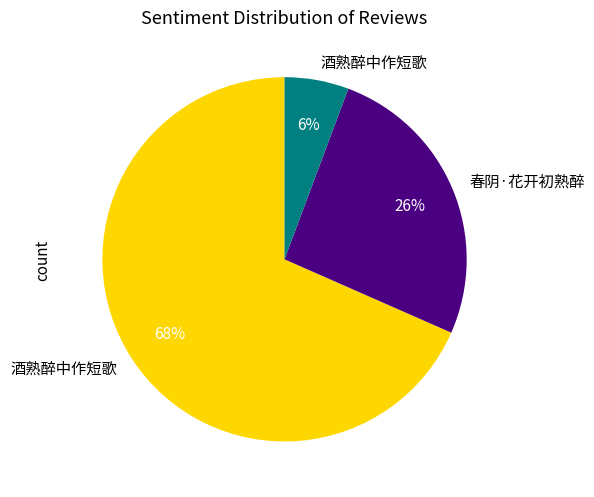

To the nearest percent, what is the average slice percentage?

33%